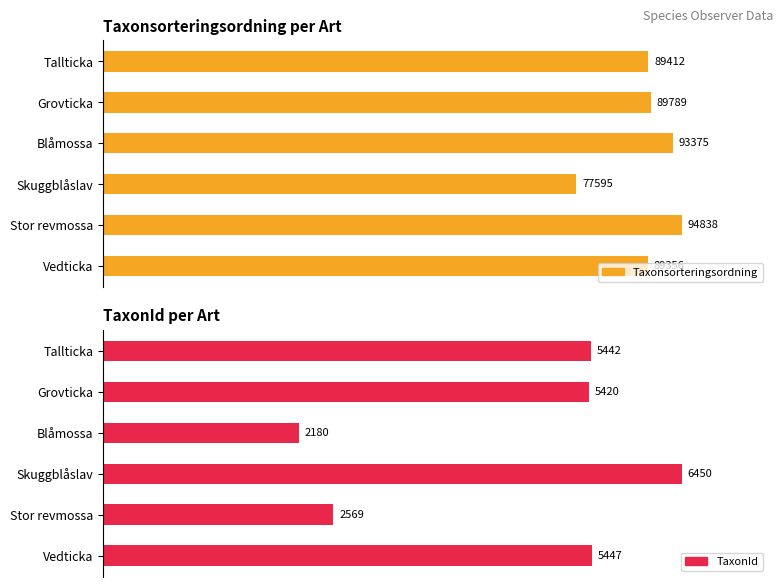

The value of Taxonsorteringsordning at Skuggblåslav is 110800. True or false?

False